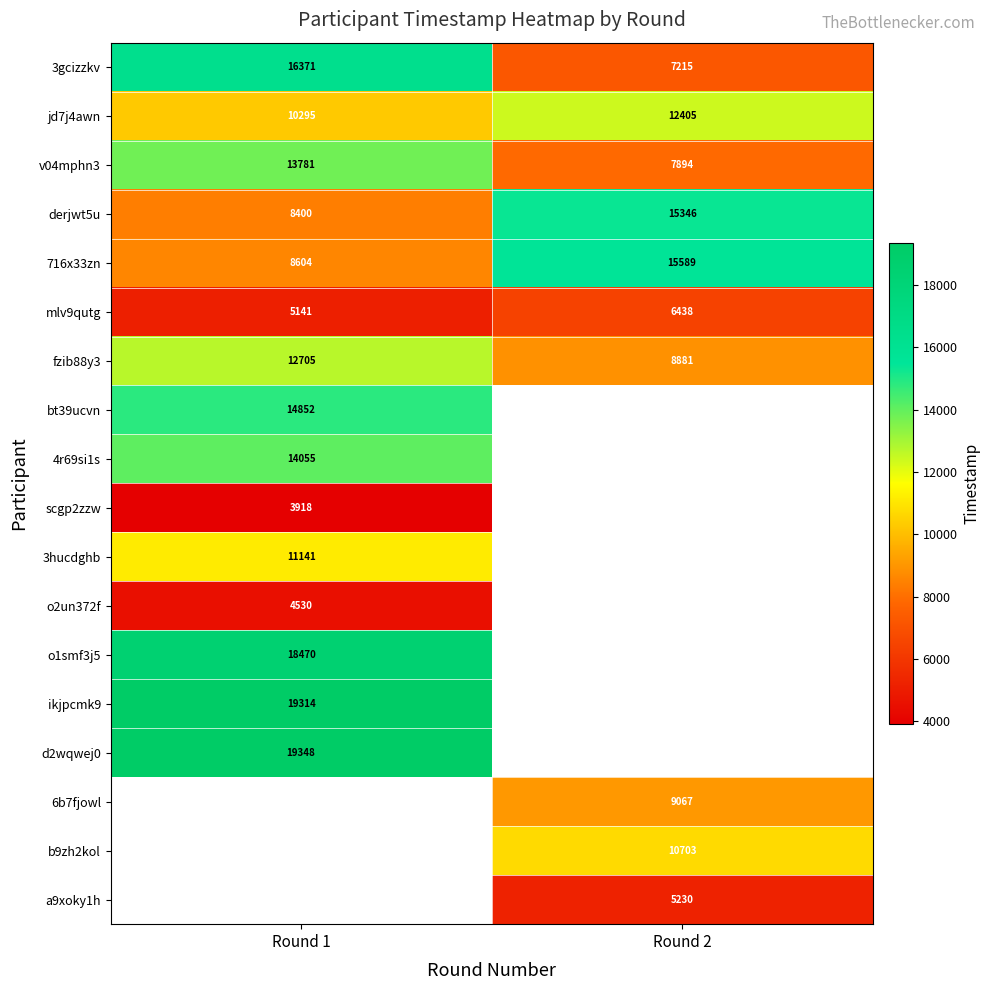

Which label corresponds to the smallest value in the chart?

Round 1